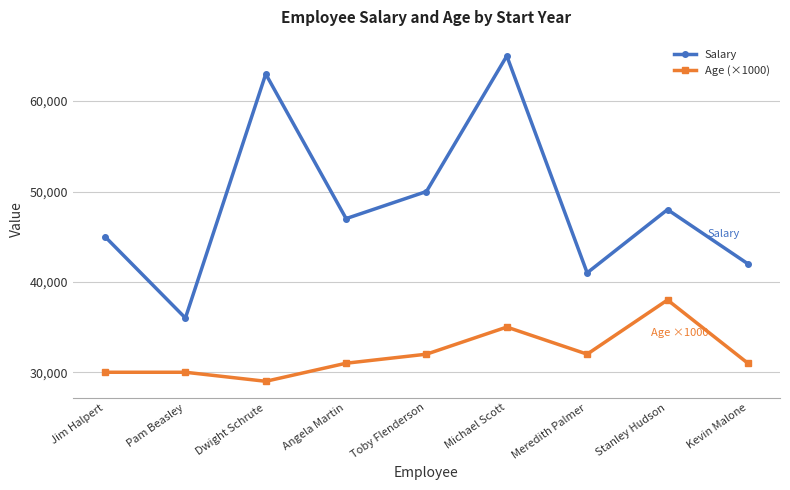

At which label does Age (×1000) reach its minimum?

Dwight Schrute